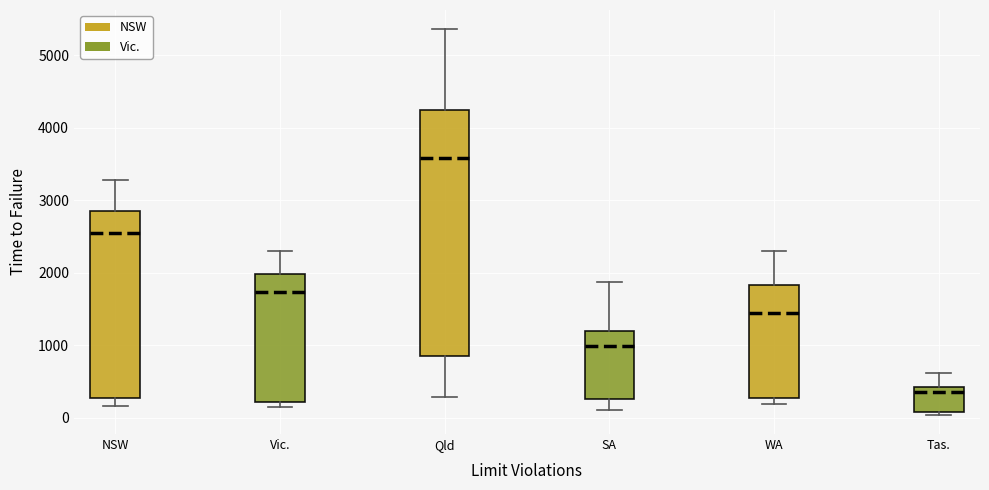

Where does the upper whisker of the box for Qld end on the y-axis? The values are not printed on the chart, so give them approximately, as read against the axis.

5400